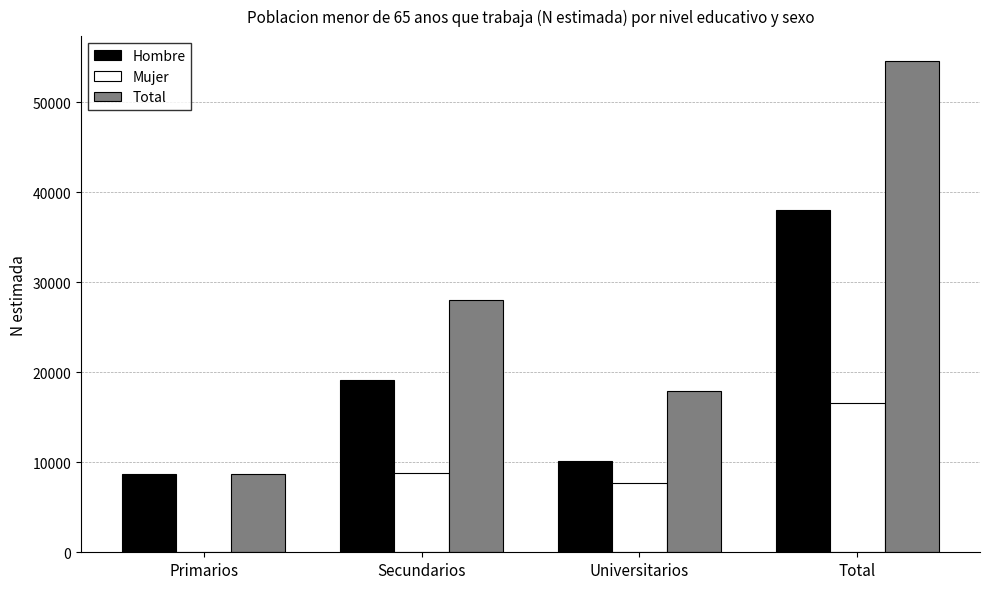

The Total series shows 71508 at Total. True or false?

False